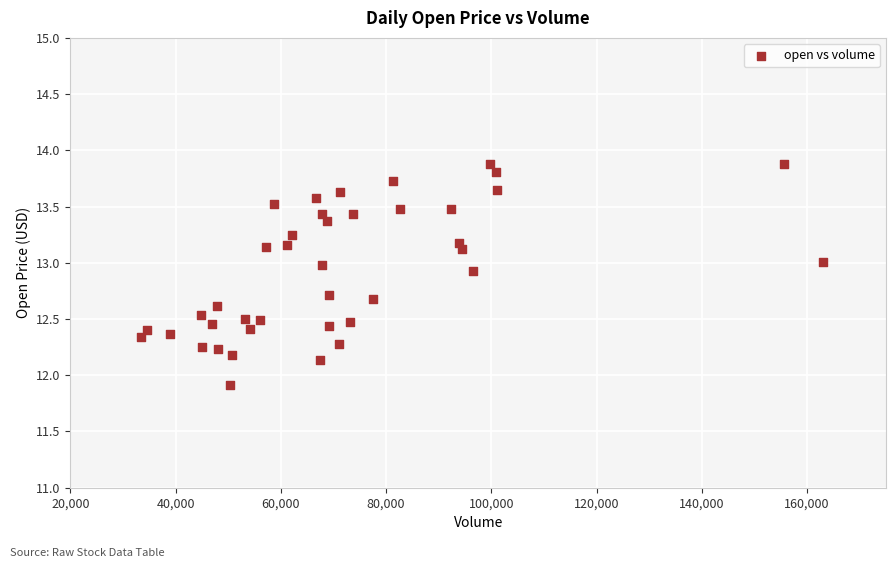

What is the range of Y values (max minus min)?

2.0